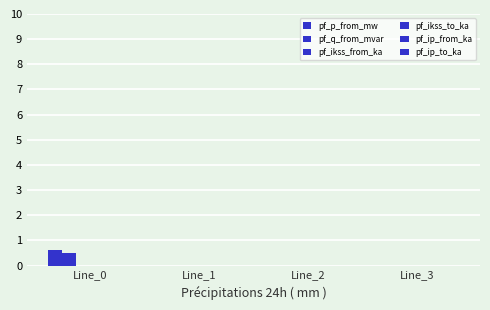

How many categories are shown in the chart?

4